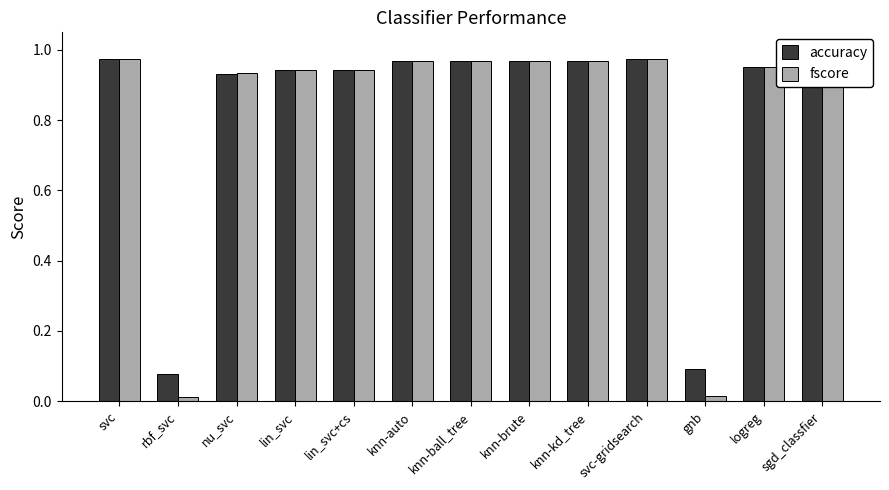

Are the bars grouped side by side (vs. stacked)?

Yes